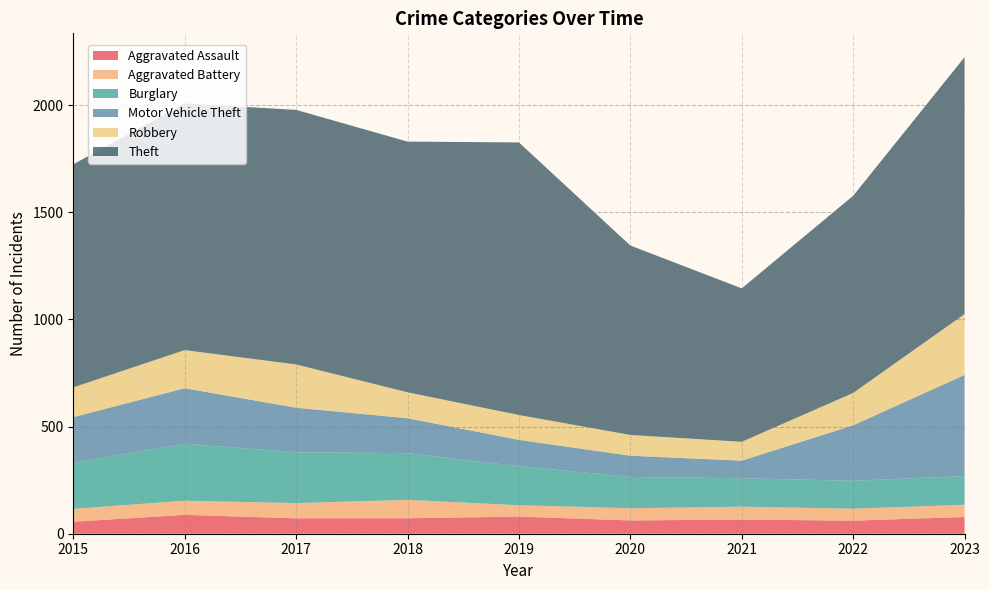

Reading left to right, extract all data points from this chart.

Aggravated Assault: 56	88	72	72	80	62	66	61	78
Aggravated Battery: 60	66	71	86	53	57	60	56	57
Burglary: 216	266	237	218	182	146	133	130	134
Motor Vehicle Theft: 212	259	208	163	123	99	82	259	472
Robbery: 139	178	202	121	116	97	88	151	284
Theft: 1041	1151	1188	1170	1272	884	716	920	1199